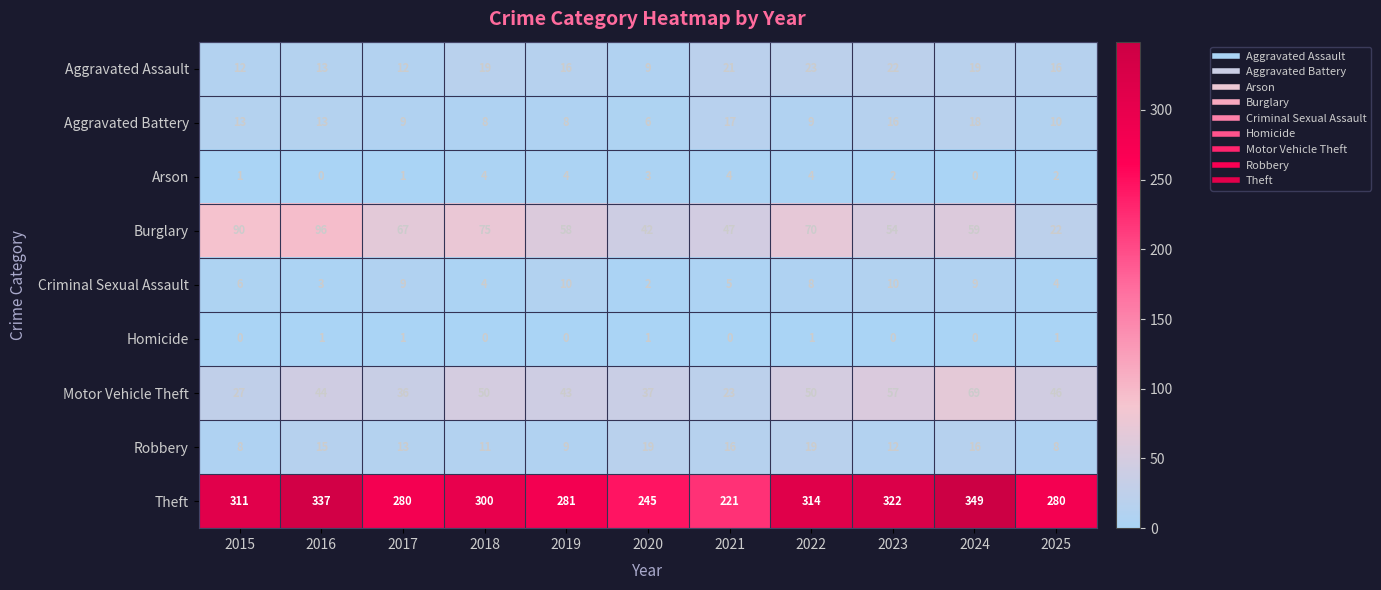

How many series are shown in this chart?

9